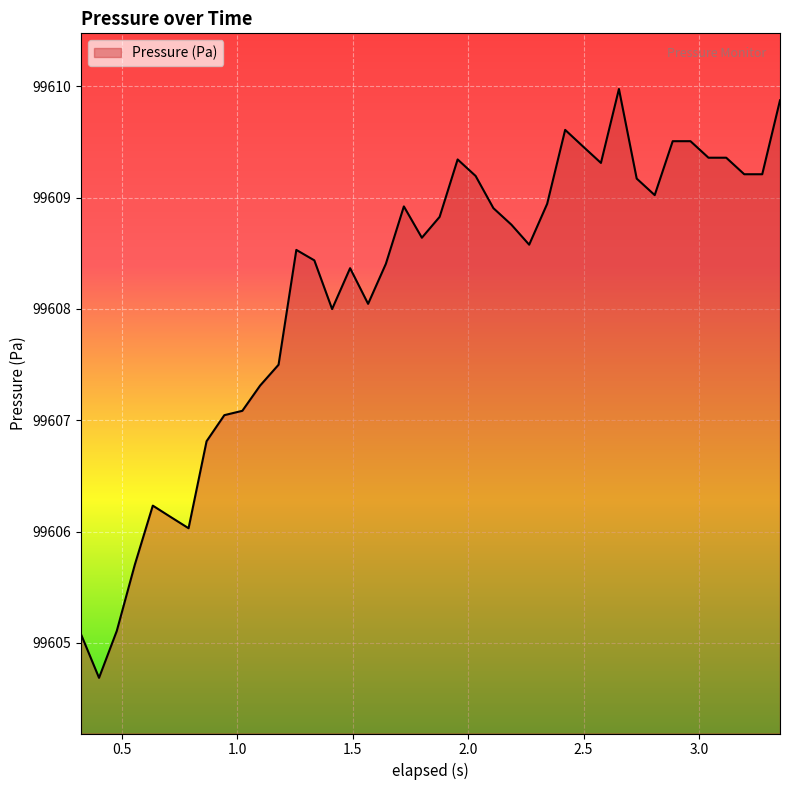

What is the greatest value displayed?

99610.0